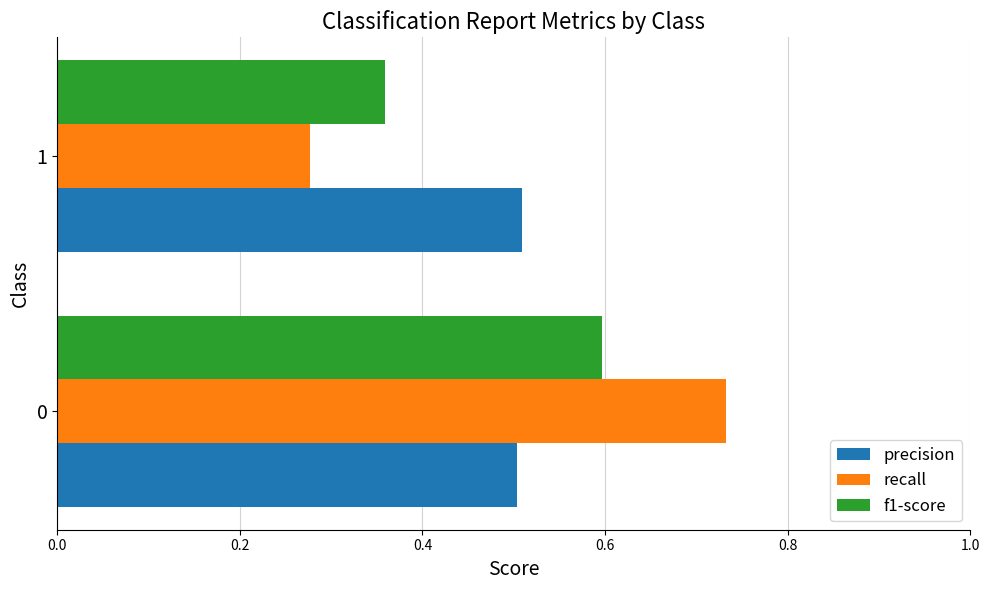

What is the total value across all series at 1?

1.1